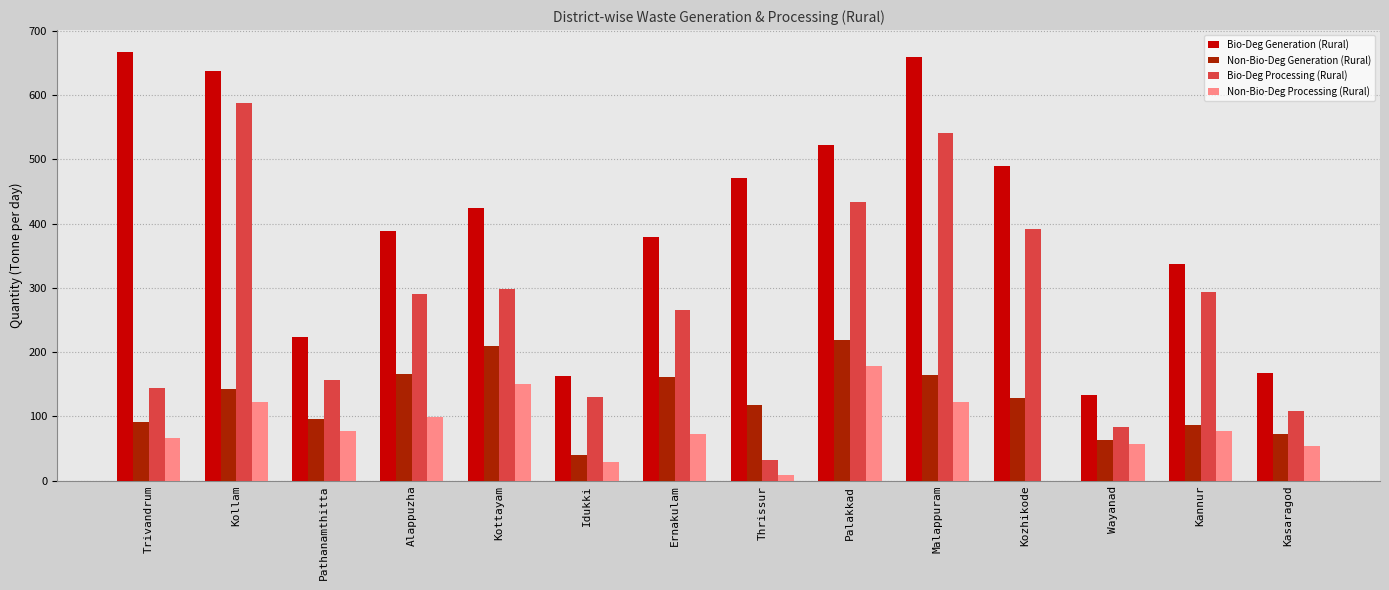

True or false: Non-Bio-Deg Generation (Rural) has a value of 143.2 at Kollam.

True